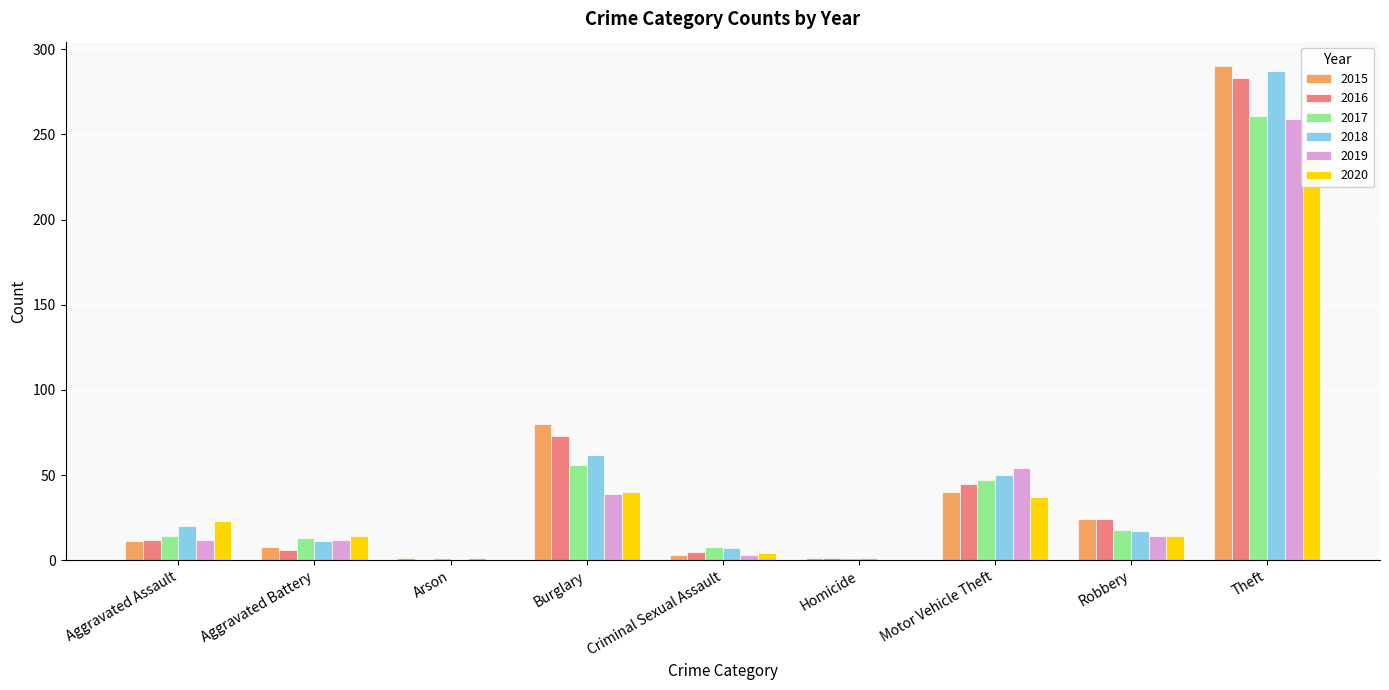

Is the value of 2017 at Theft greater than the value of 2019 at Motor Vehicle Theft?

Yes